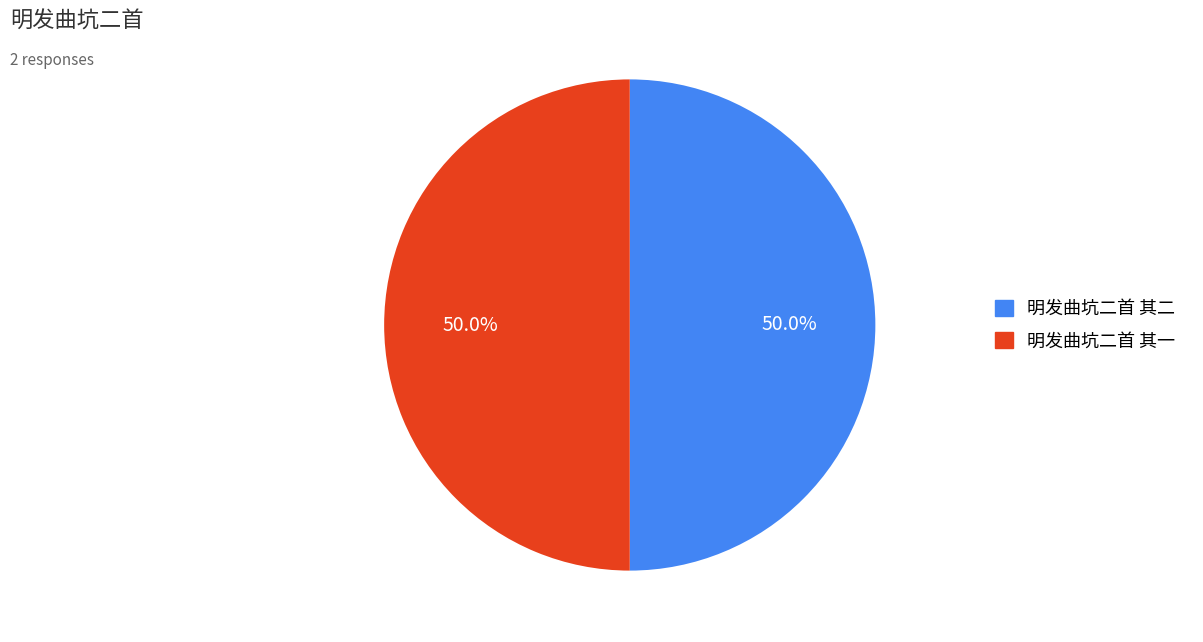

Is it true that 明发曲坑二首 其一 is 50% of the pie?

True